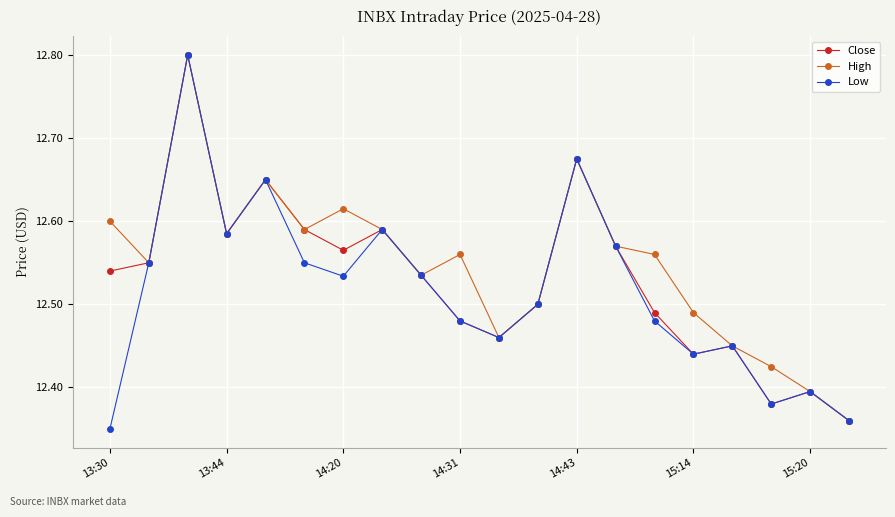

True or false: High has more than 1 interior local peaks.

True